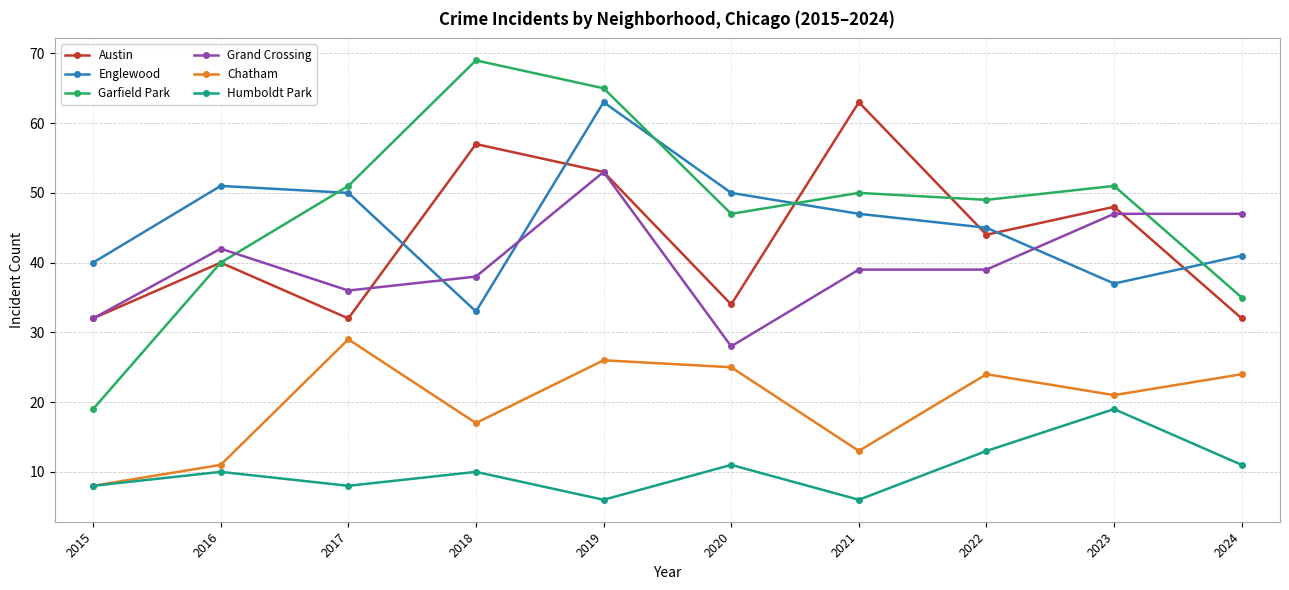

Rank the series at 2023 from lowest to highest value.

Humboldt Park, Chatham, Englewood, Grand Crossing, Austin, Garfield Park